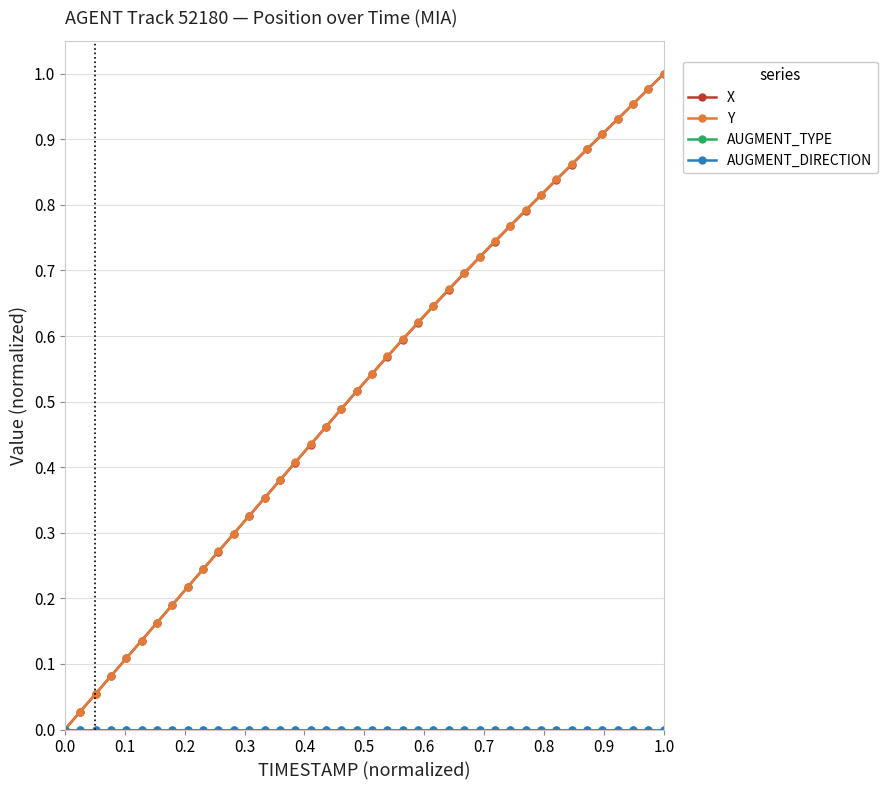

Is this an area chart (filled region under the line)?

No